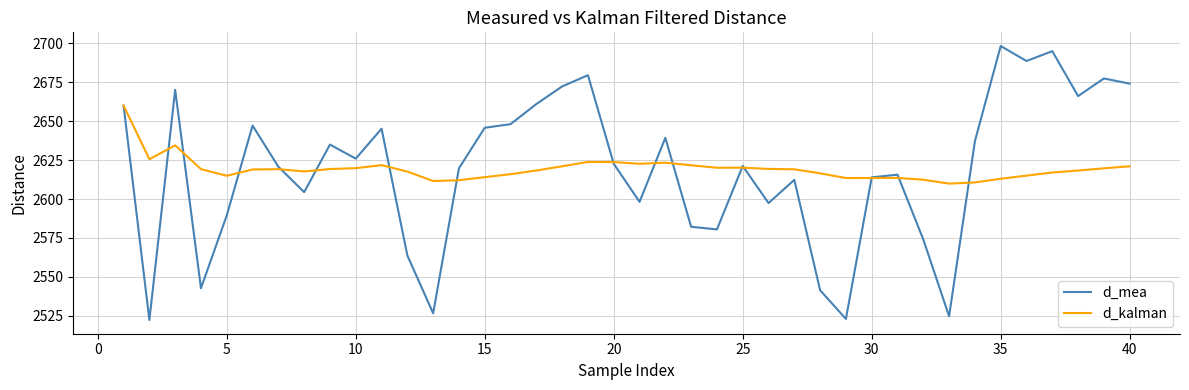

Which series has the largest range (max minus min)?

d_mea